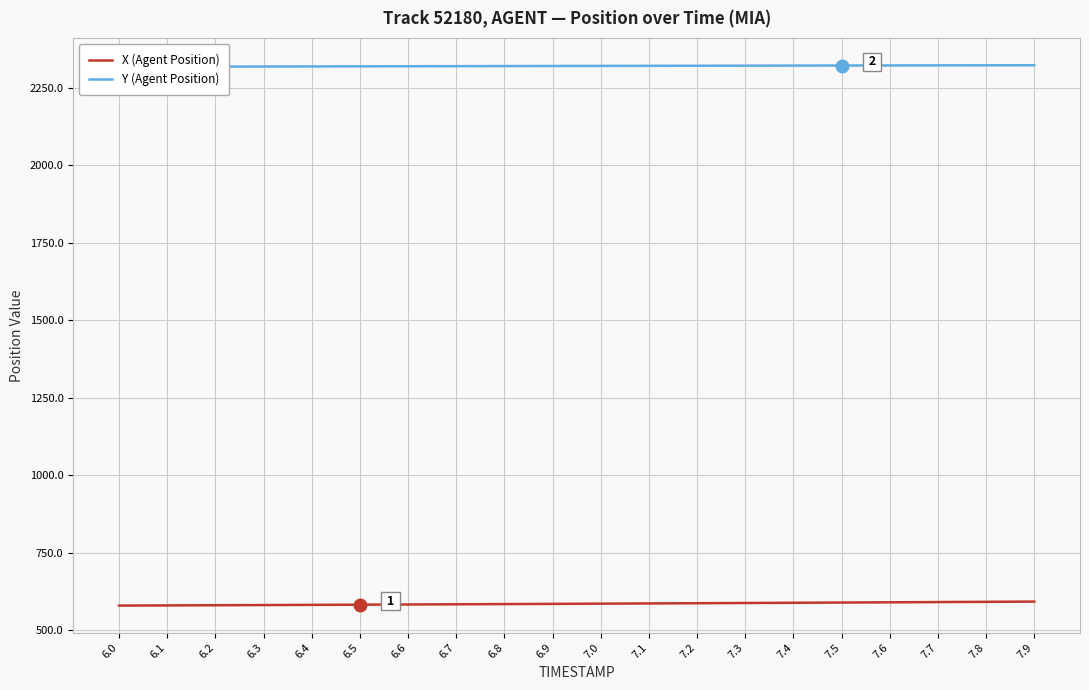

What is the label of the 3rd point from the right?

7.7